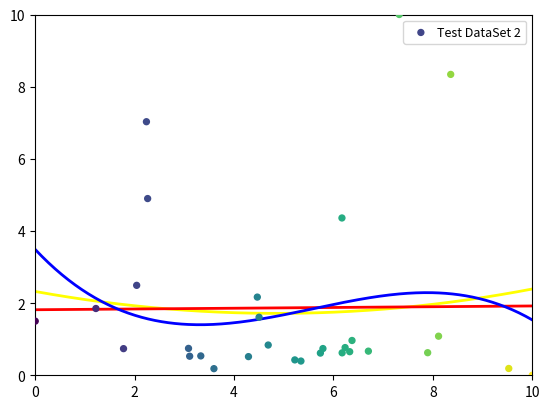

What is the range of Y values (max minus min)?

10.0